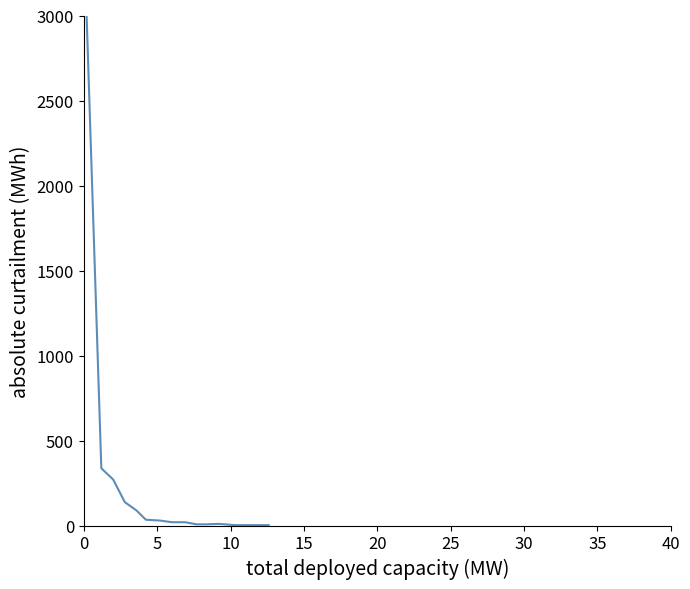

Does the chart display data point markers on the line(s)?

No